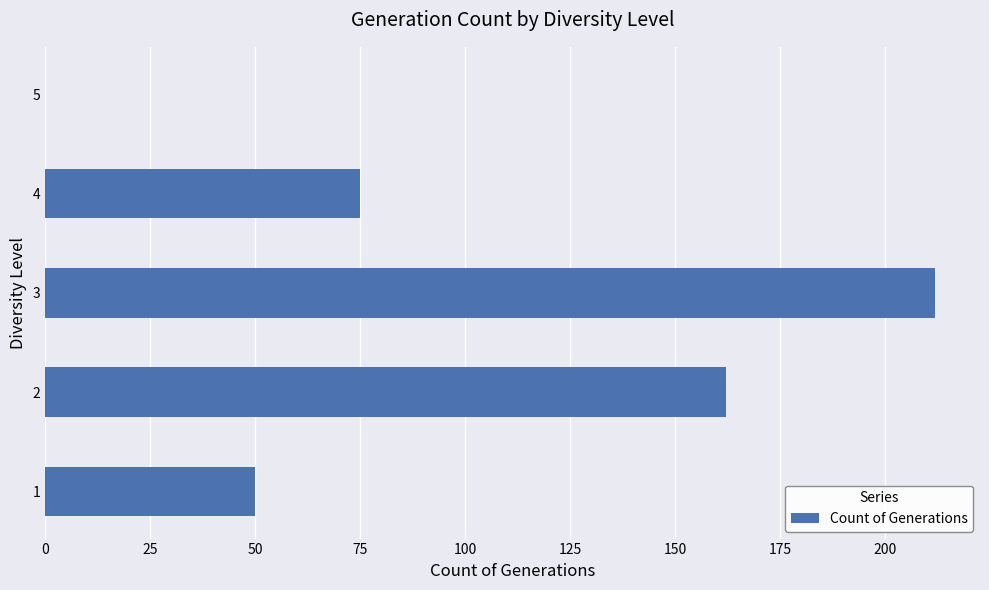

What is the sum of all values?

499